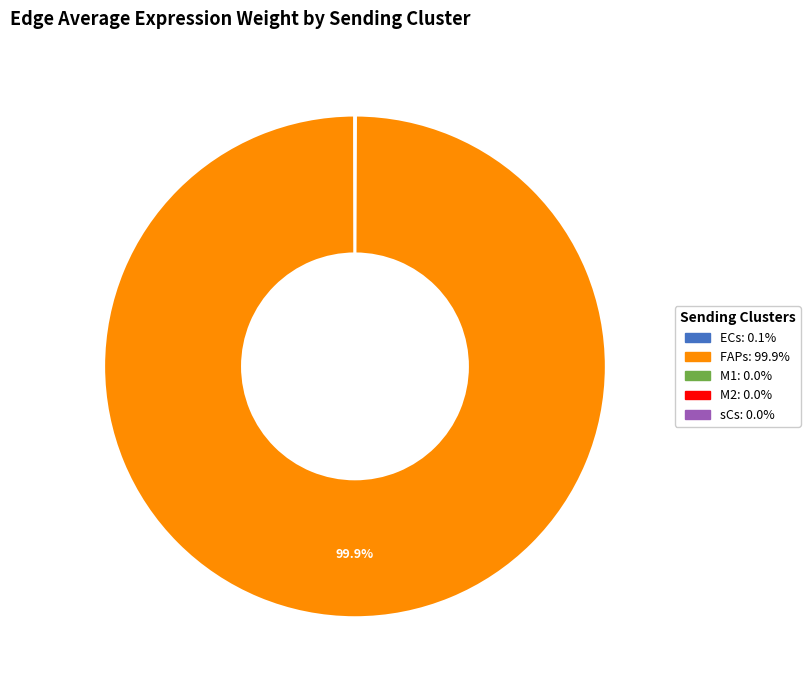

What is the majority slice?

FAPs